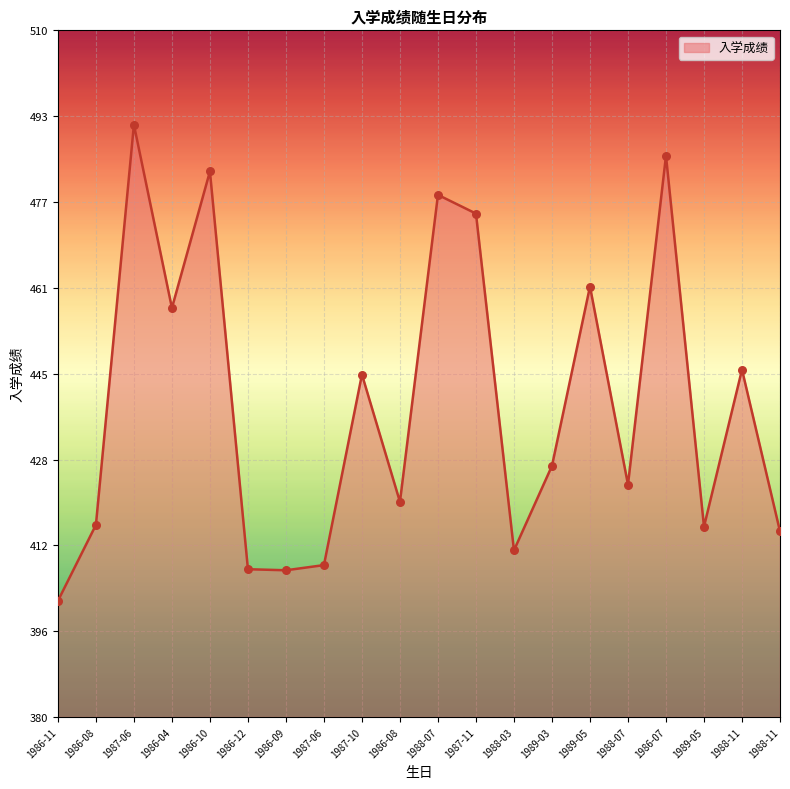

Between 1989-05 and 1989-05, which is larger?

1989-05